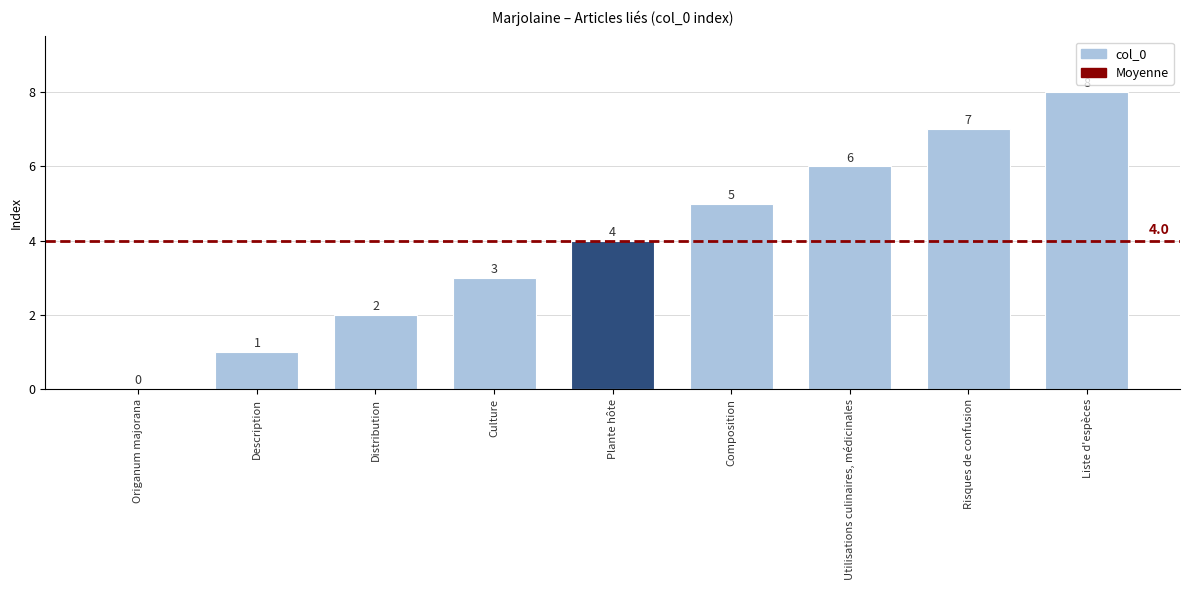

At which category does the chart reach its peak across all series?

Liste d'espèces